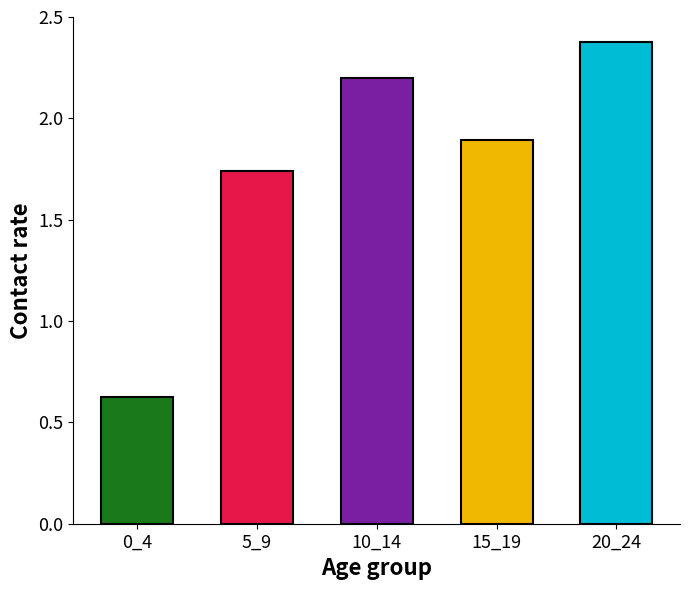

What is the value of the 3rd bar from the left?

2.2